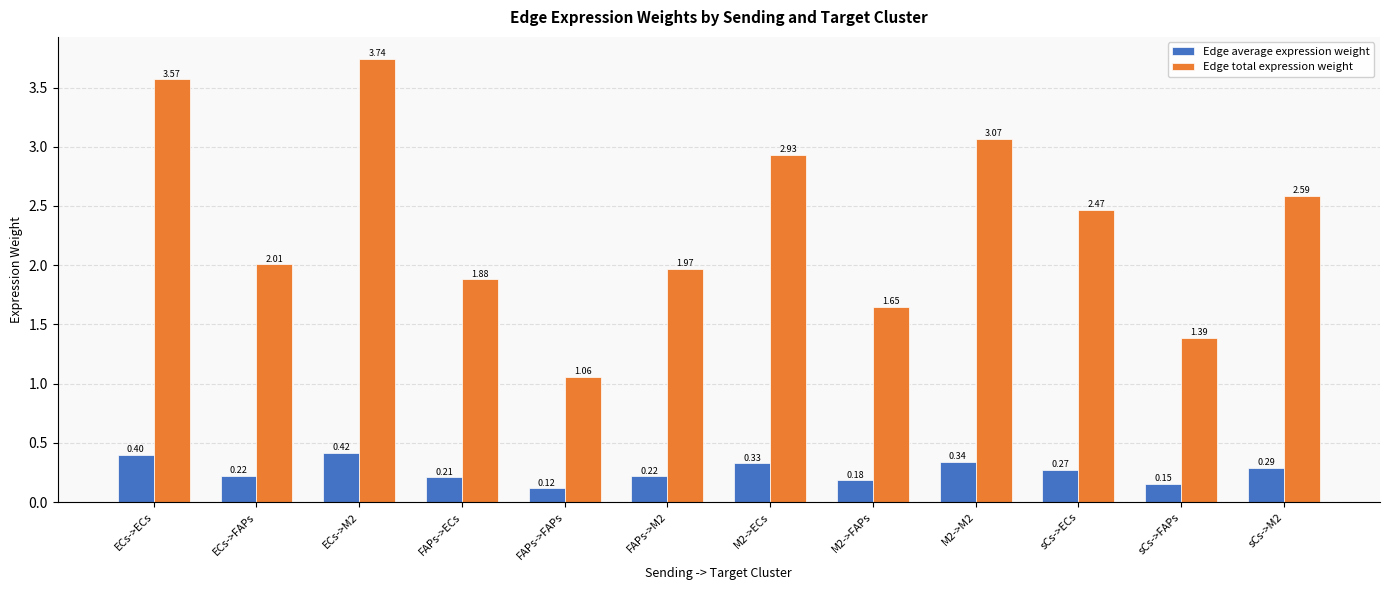

How many series are shown in this chart?

2